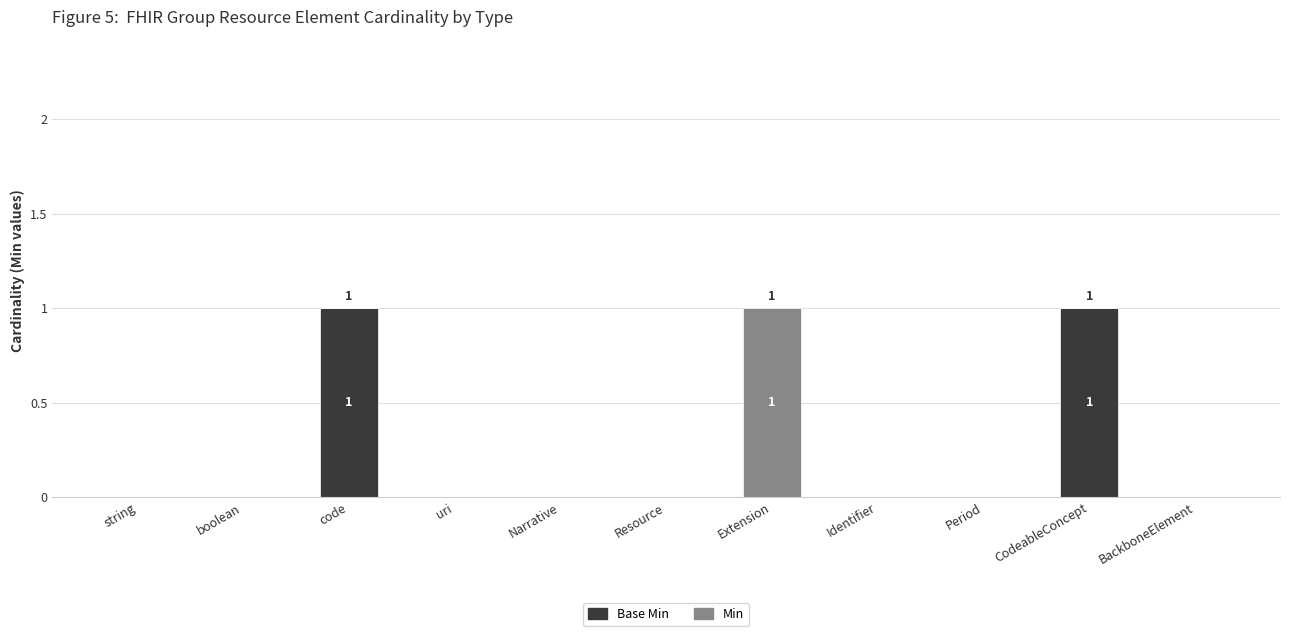

List the labels in order of Min value, largest first.

Extension, string, boolean, code, uri, Narrative, Resource, Identifier, Period, CodeableConcept, BackboneElement